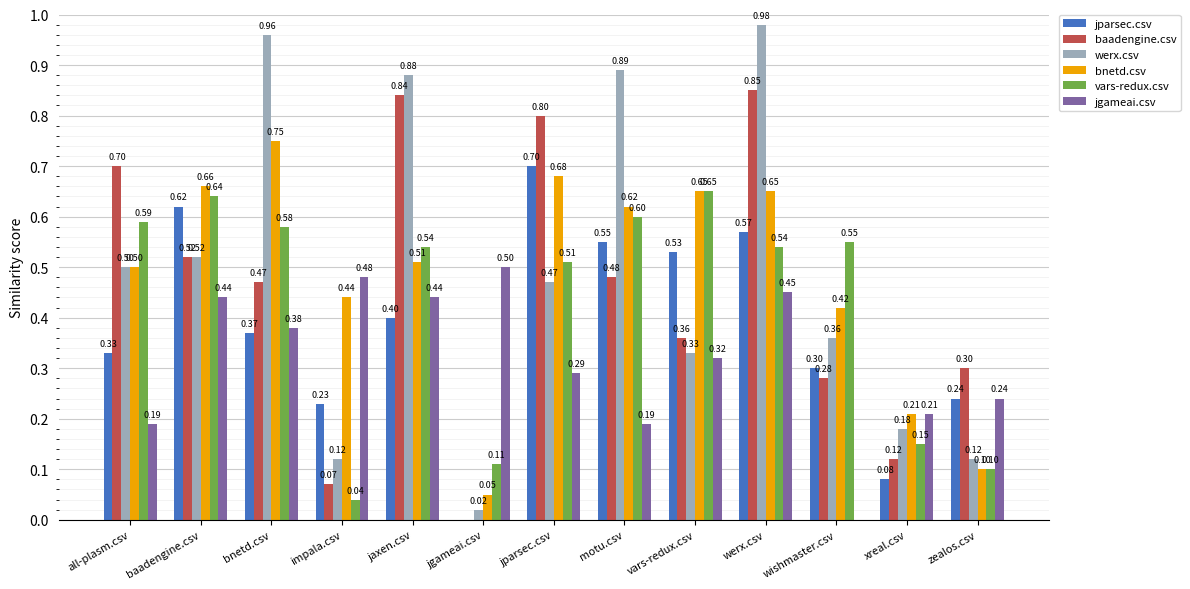

Count the number of data series in this chart.

6